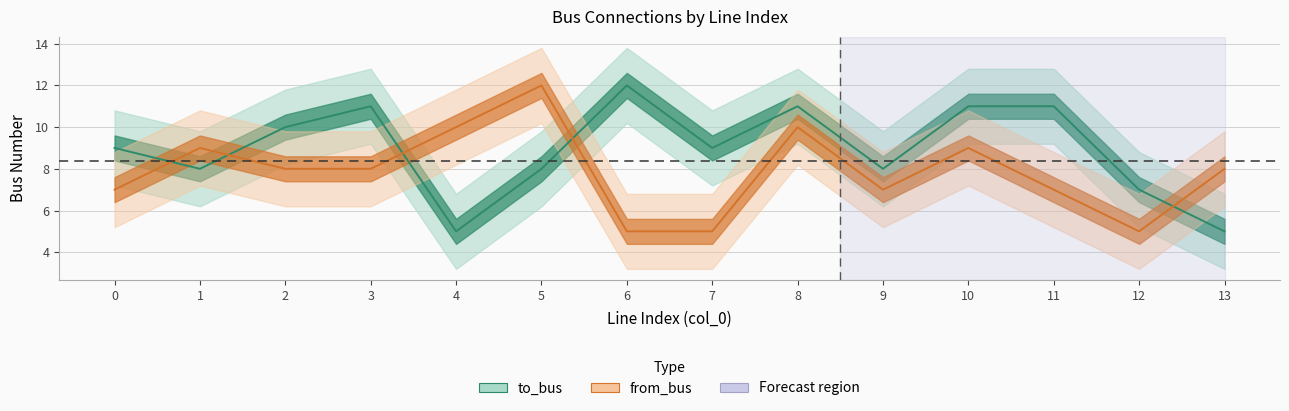

Which label corresponds to the smallest value in the chart?

4